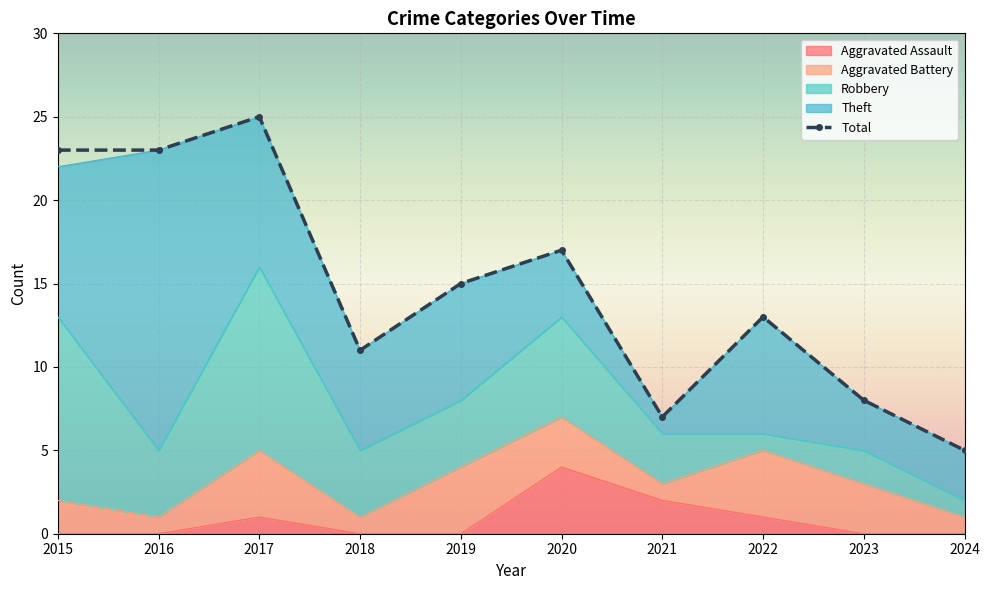

True or false: Total has more than 2 points higher than both neighbors.

True